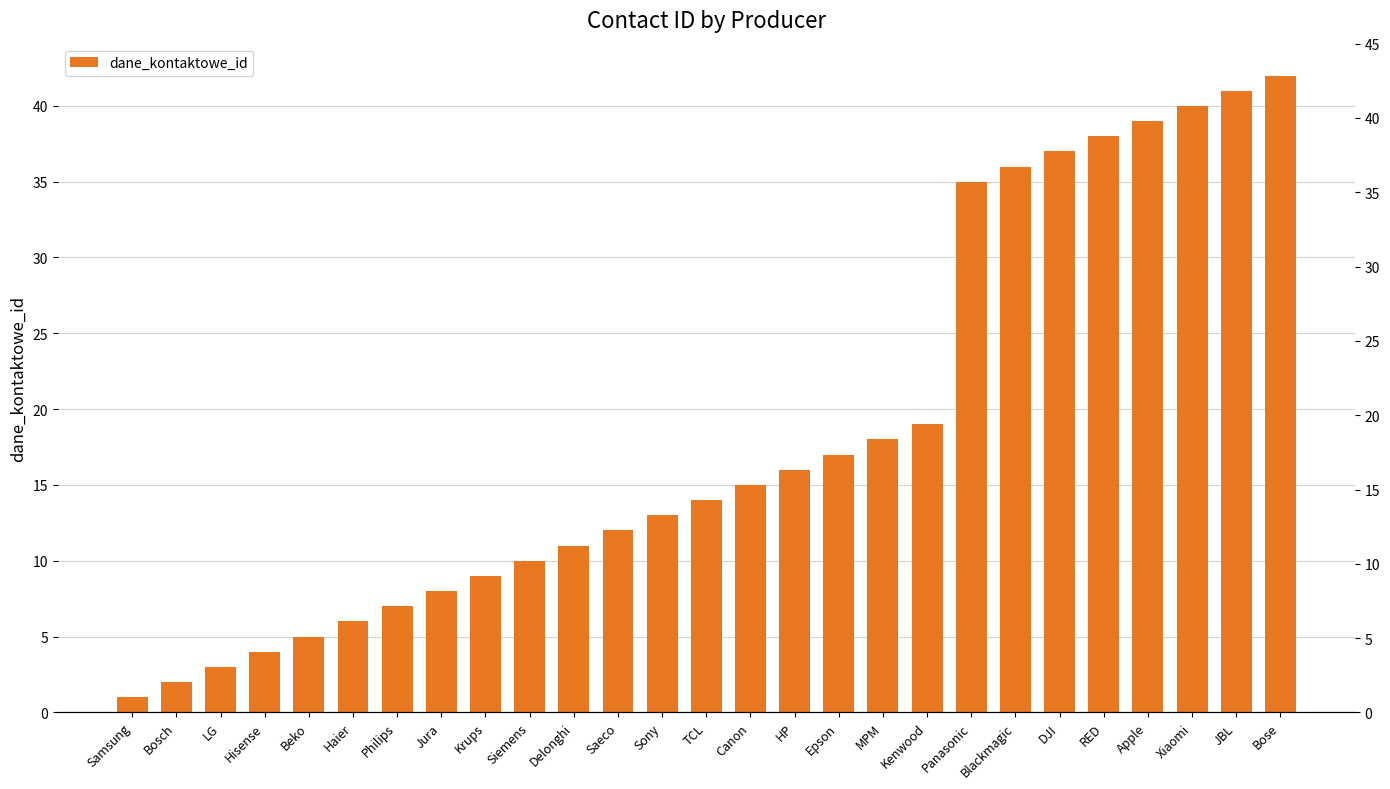

What is the sum of the values at Samsung and Bosch?

3